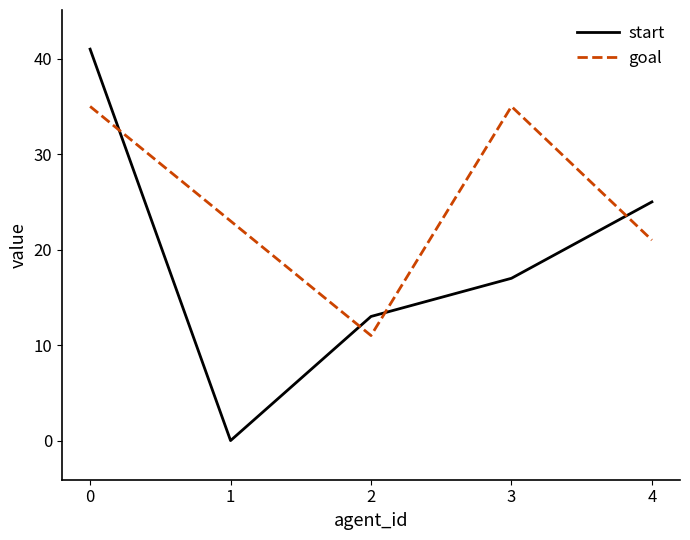

What are all the series names shown in the legend?

start, goal